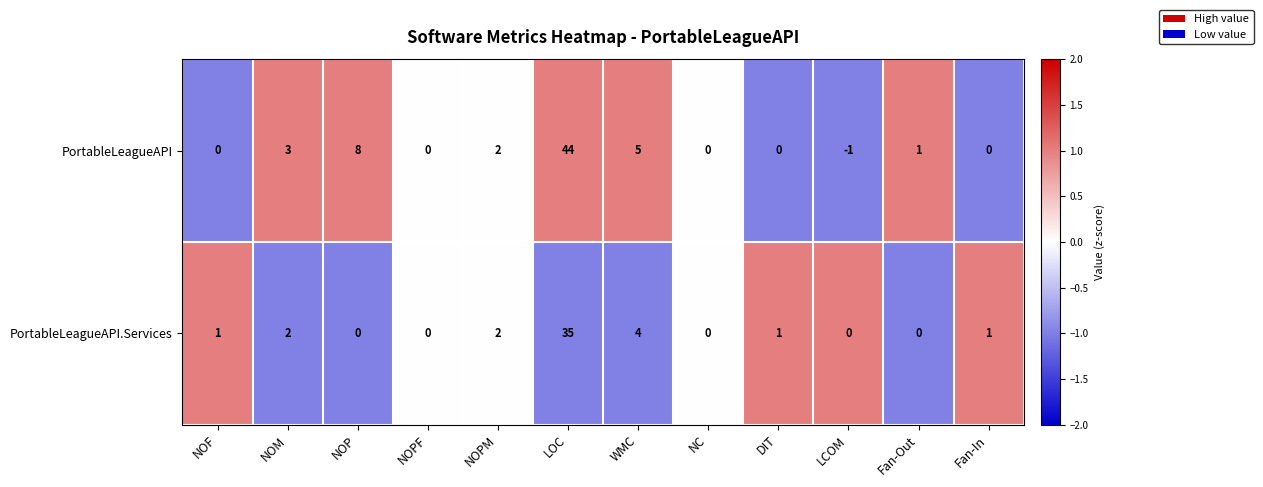

Reading right to left, extract all data points from this chart.

PortableLeagueAPI: Fan-In=0	Fan-Out=1	LCOM=-1	DIT=0	NC=0	WMC=5	LOC=44	NOPM=2	NOPF=0	NOP=8	NOM=3	NOF=0
PortableLeagueAPI.Services: Fan-In=1	Fan-Out=0	LCOM=0	DIT=1	NC=0	WMC=4	LOC=35	NOPM=2	NOPF=0	NOP=0	NOM=2	NOF=1